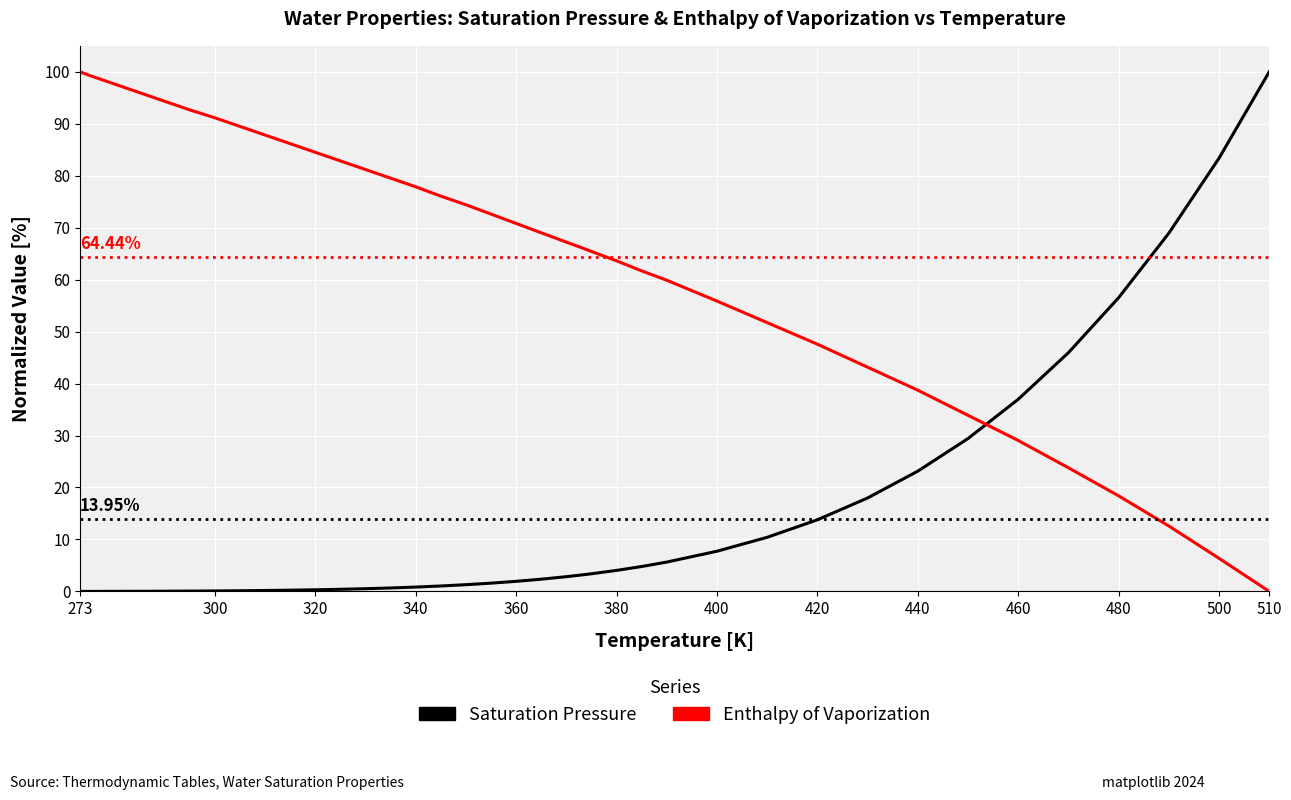

After their last crossing, which series has the higher values: Saturation Pressure or Enthalpy of Vaporization?

Saturation Pressure